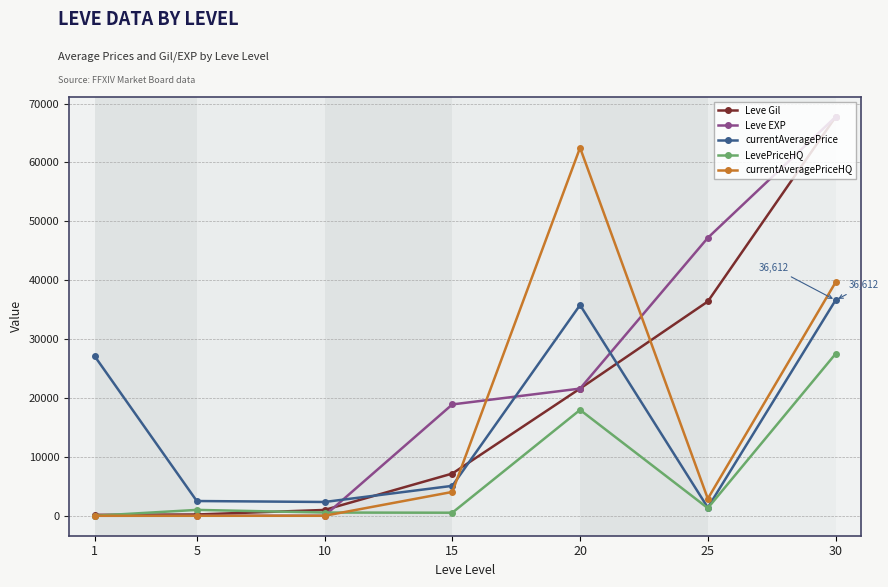

What is the spread (max minus min) of values at 1?

27128